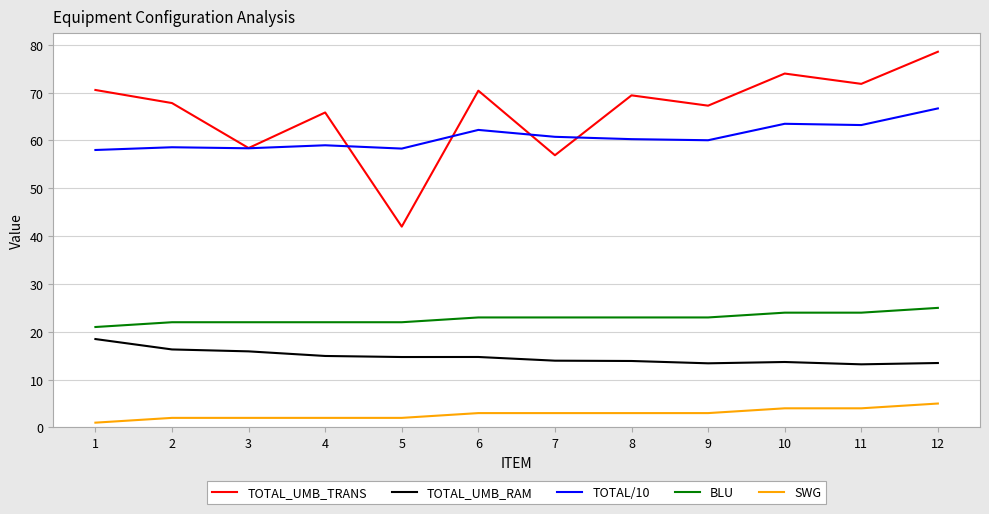

True or false: BLU and SWG intersect in this chart.

False